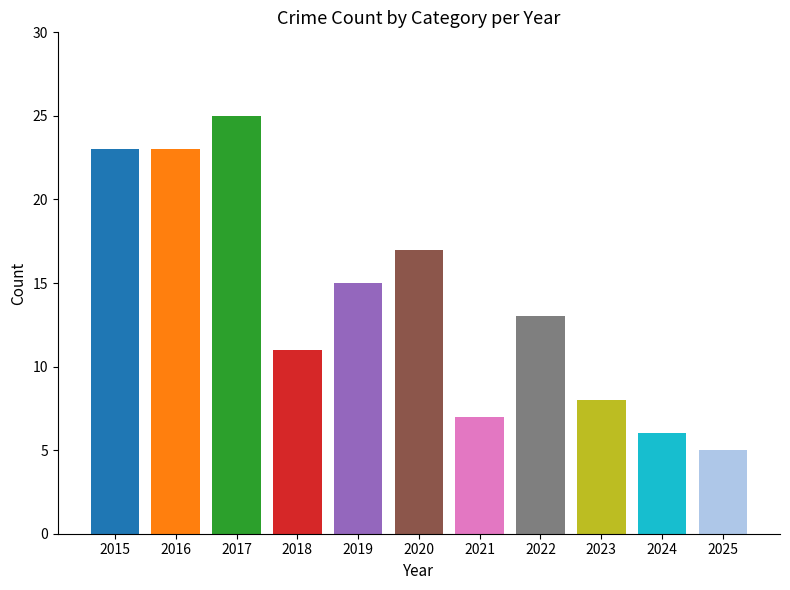

What value does the data have at 2023, to the nearest 10?

10